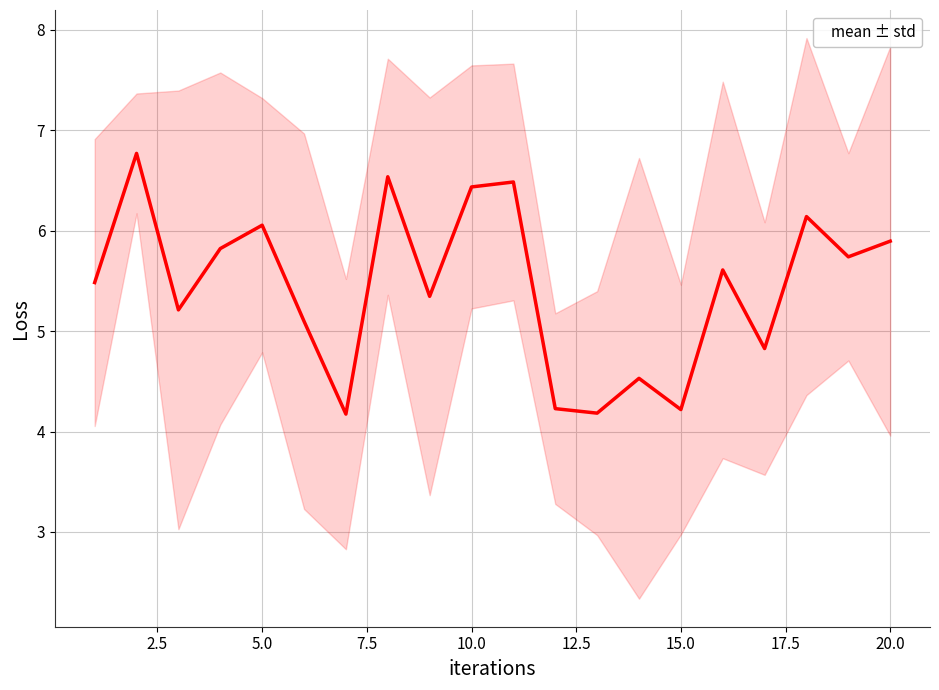

Reading left to right, extract all data points from this chart.

5.5	6.8	5.2	5.8	6.1	5.1	4.2	6.5	5.3	6.4	6.5	4.2	4.2	4.5	4.2	5.6	4.8	6.1	5.7	5.9